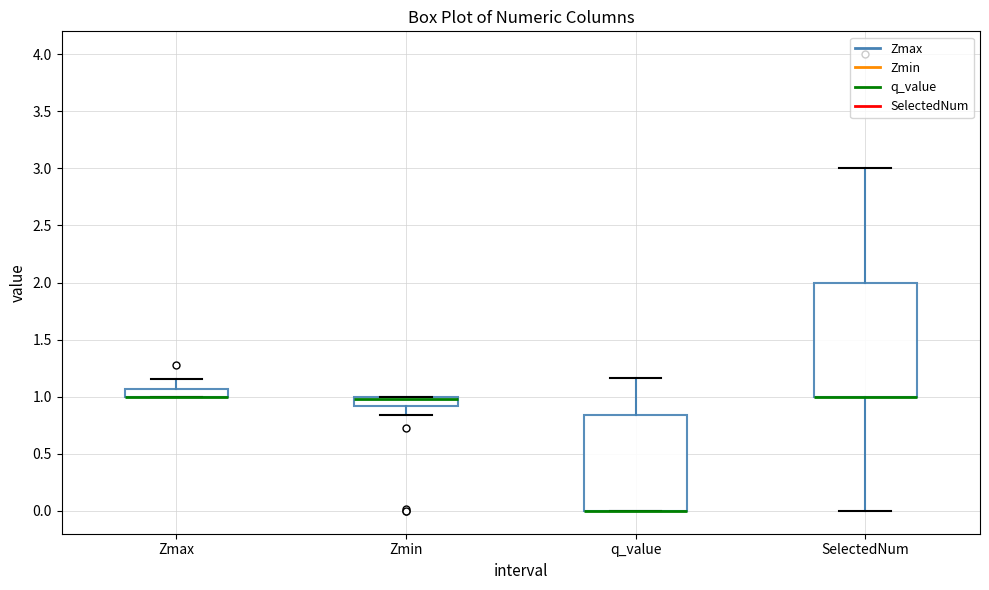

Where does the upper whisker of the box for Zmax end on the y-axis? The values are not printed on the chart, so give them approximately, as read against the axis.

1.15